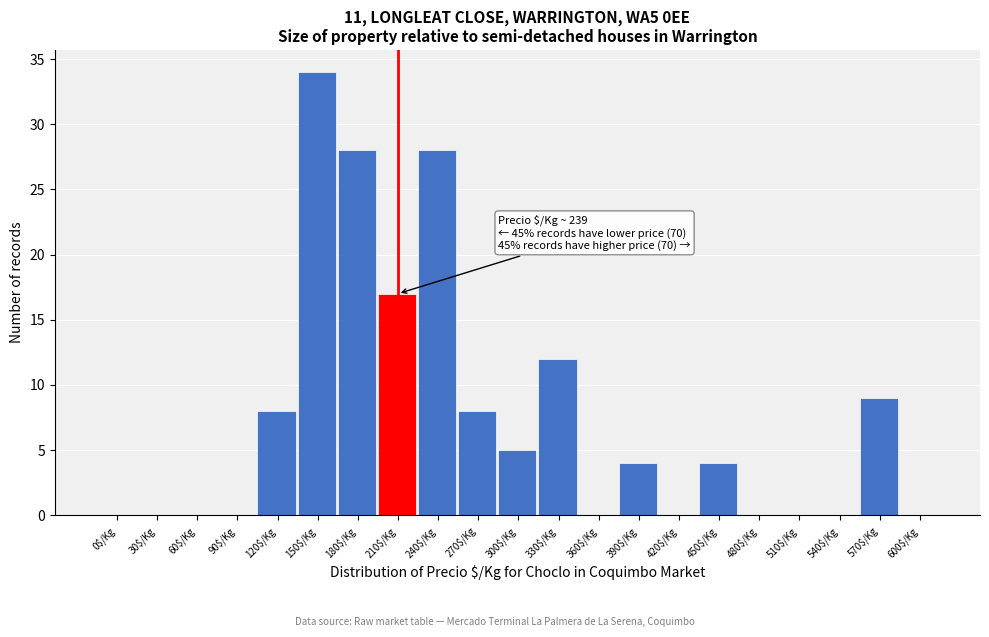

True or false: the data shows 8 at 120$/Kg.

True